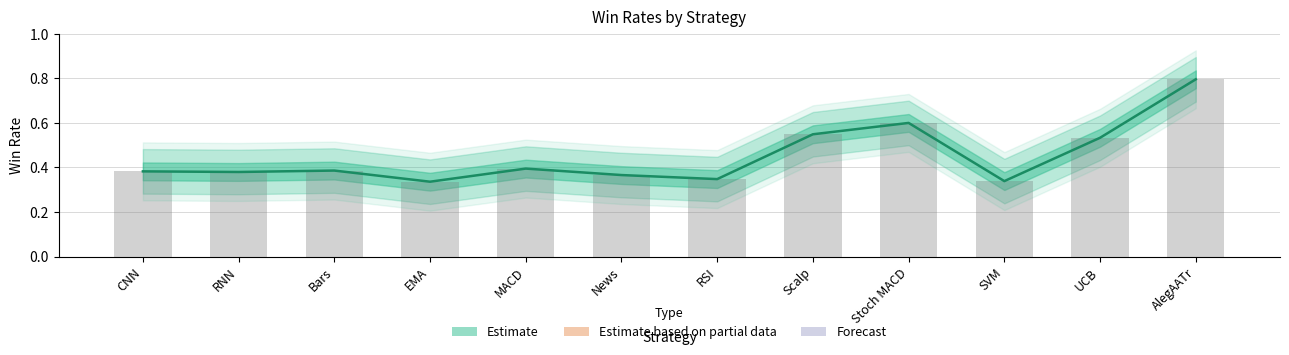

Does the chart contain any negative values?

No